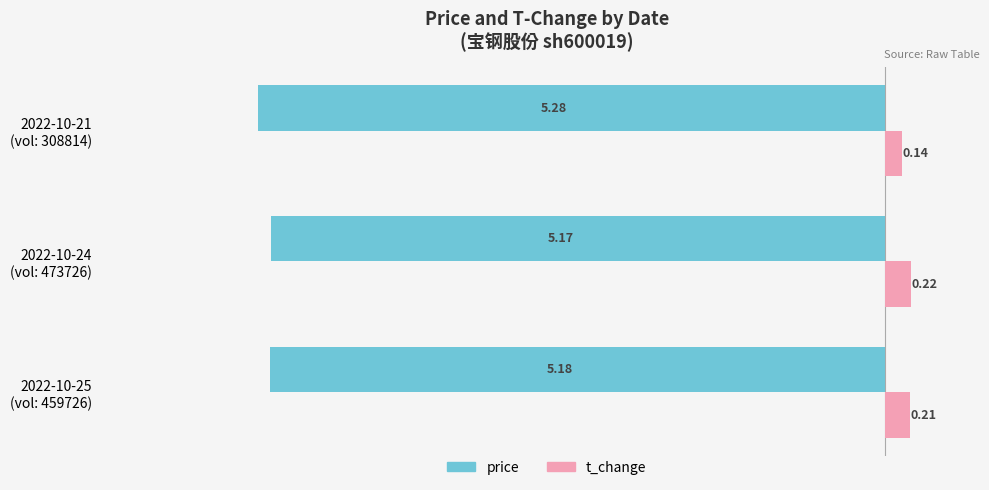

Which series has the widest spread of values?

price